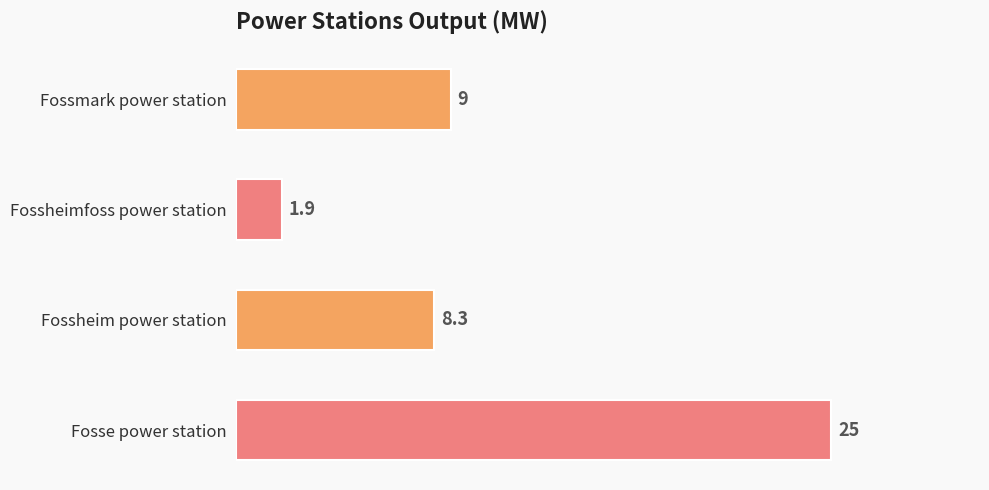

Reading bottom to top, what are all the values shown in this chart?

Fosse power station=25.0	Fossheim power station=8.3	Fossheimfoss power station=1.9	Fossmark power station=9.0